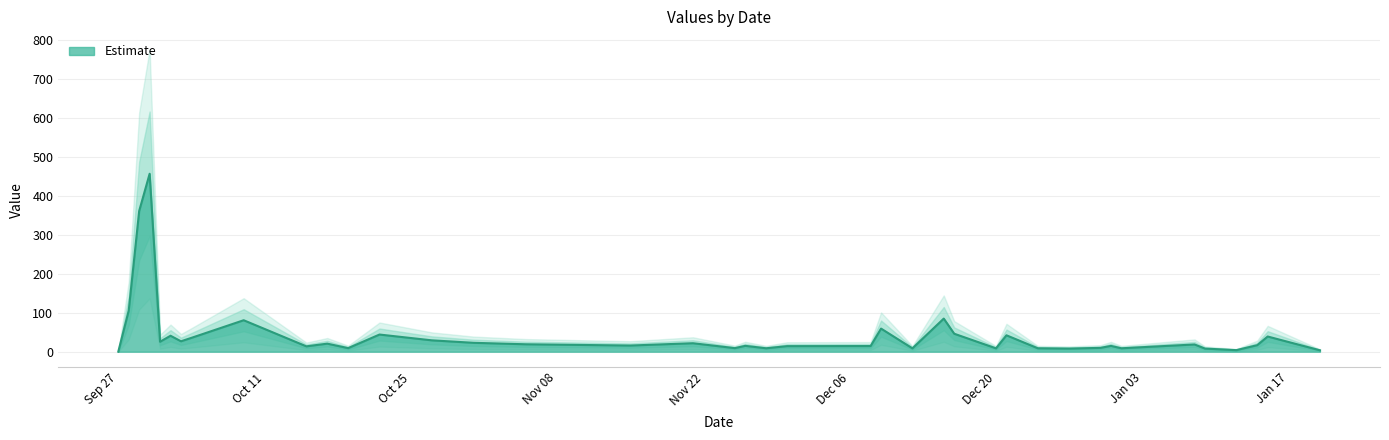

Read the value at 2011-10-31.

22.8